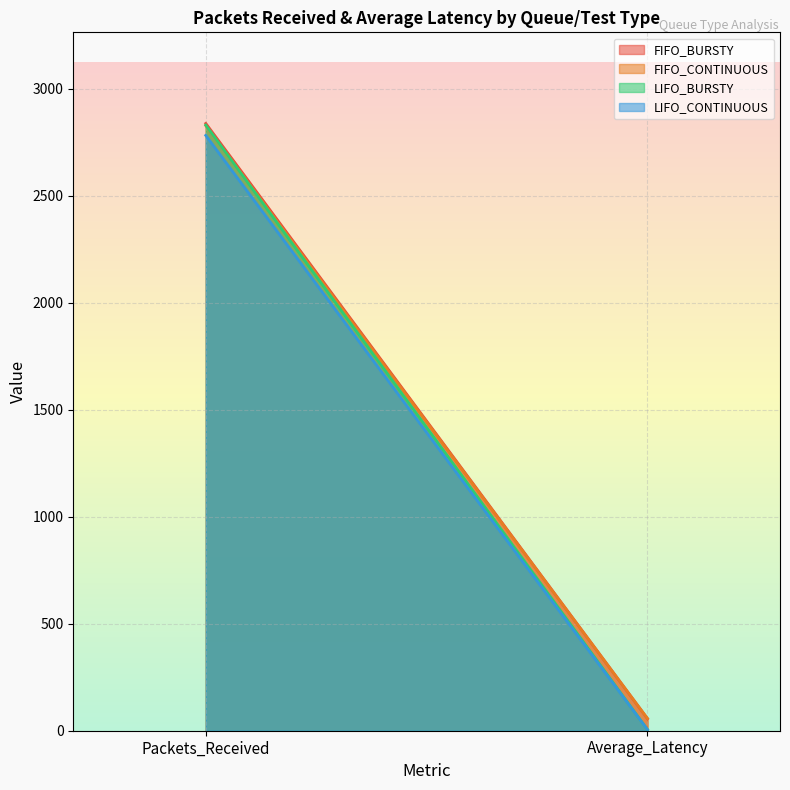

The LIFO_BURSTY series shows 4540.7 at Packets_Received. True or false?

False